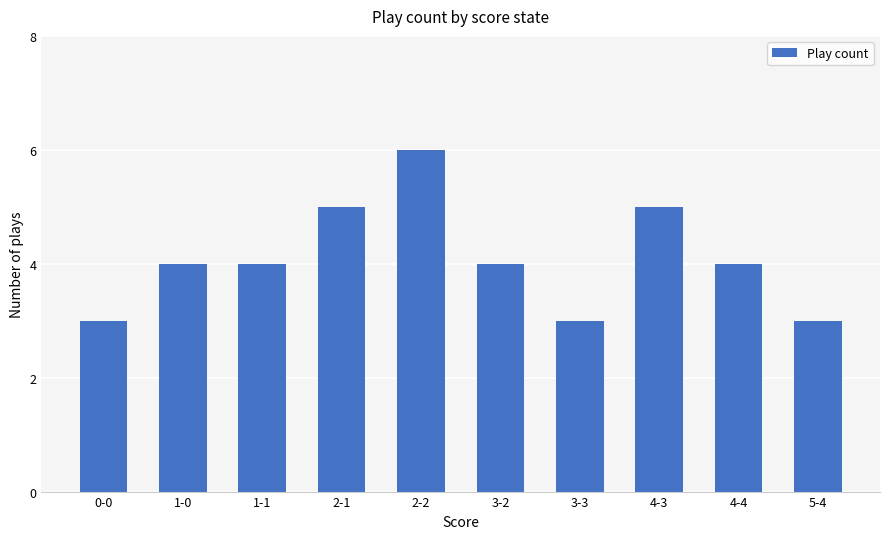

What is the maximum value shown in the chart?

6